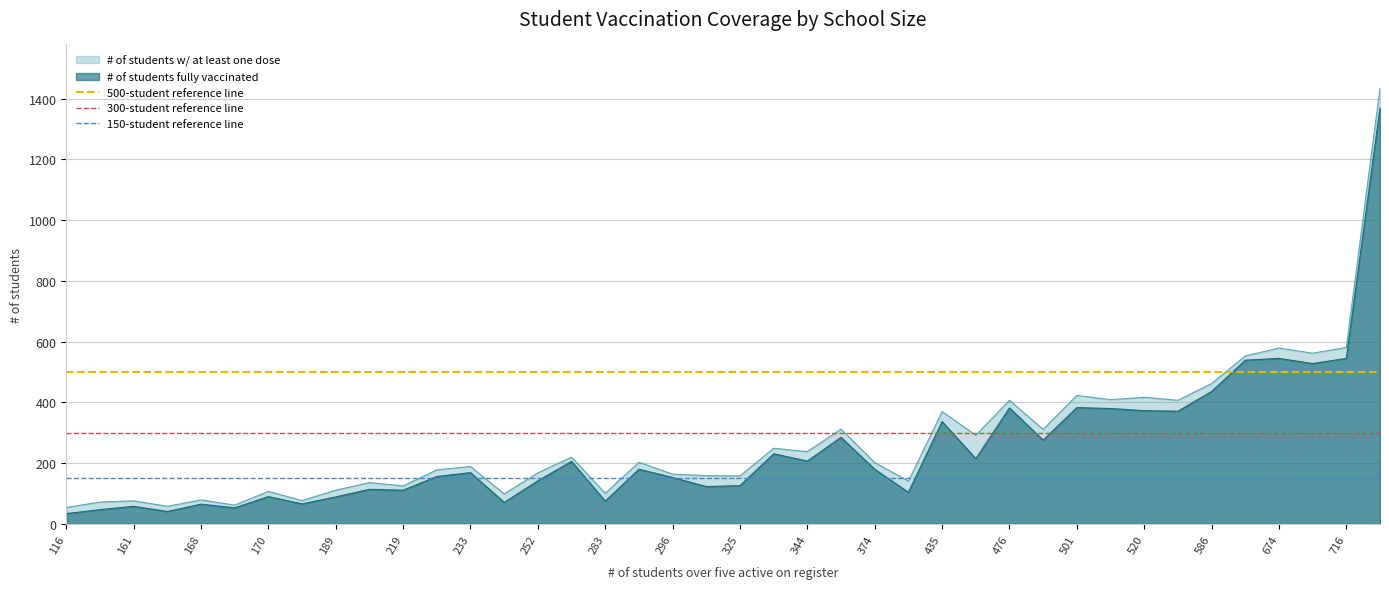

What is the lowest value of the 500-student reference line series?

500